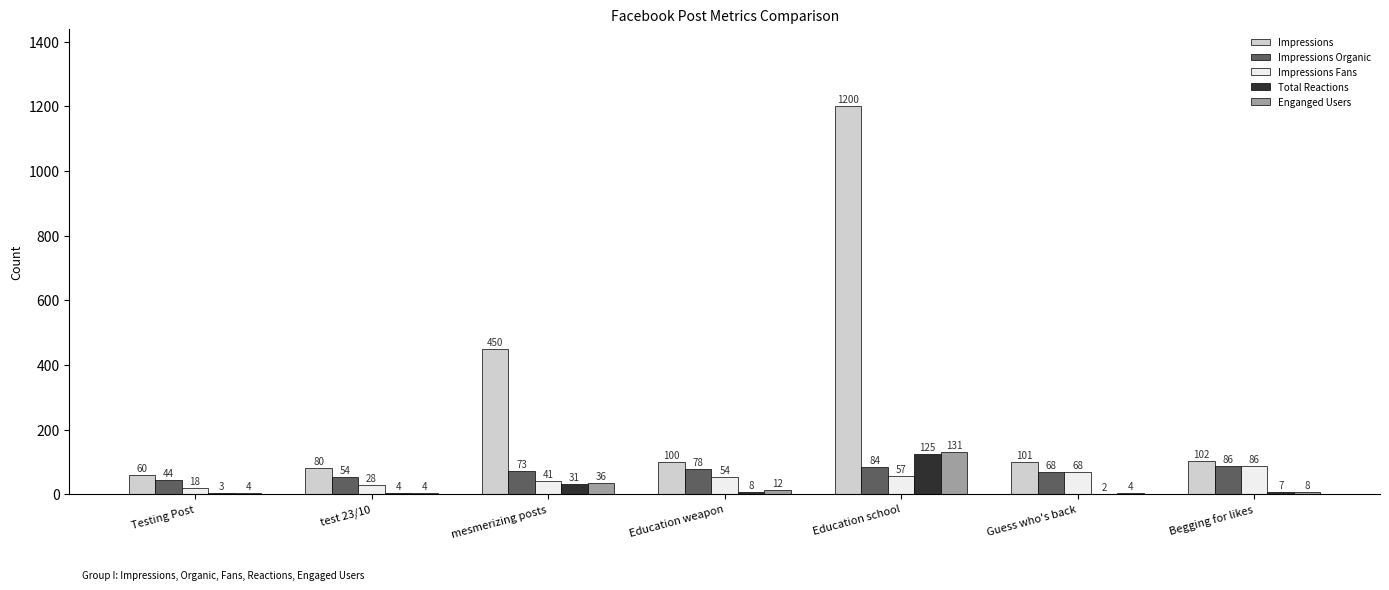

Reading left to right, extract all data points from this chart.

Impressions: 60	80	450	100	1200	101	102
Impressions Organic: 44	54	73	78	84	68	86
Impressions Fans: 18	28	41	54	57	68	86
Total Reactions: 3	4	31	8	125	2	7
Enganged Users: 4	4	36	12	131	4	8